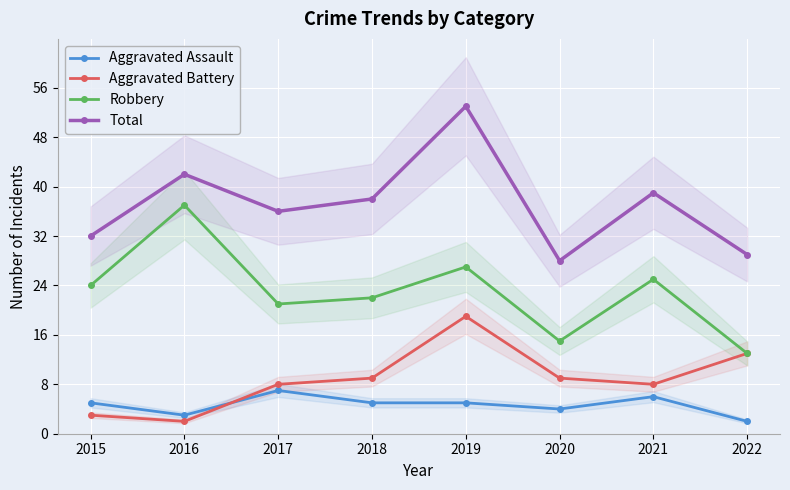

Does the chart display data point markers on the line(s)?

Yes